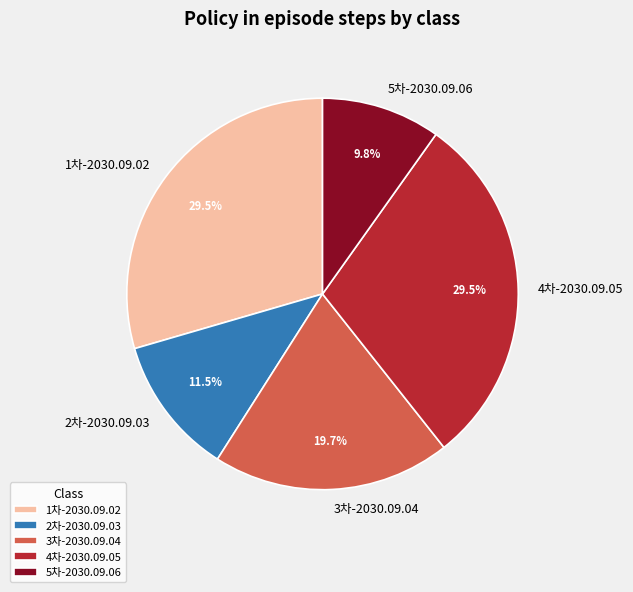

What is the ratio of the value at 2차-2030.09.03 to the value at 5차-2030.09.06?

1.2